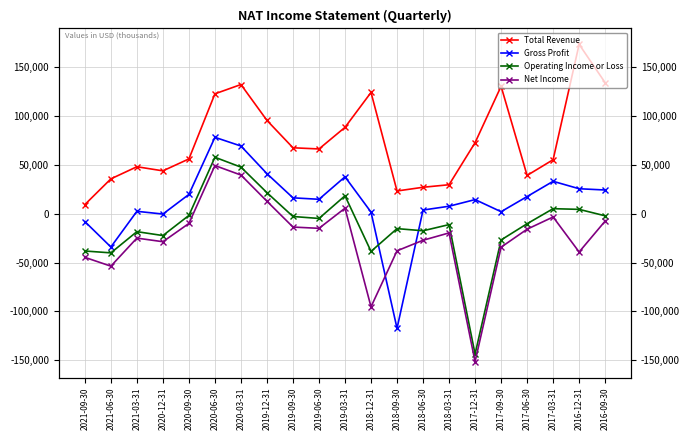

What is the difference between the maximum and minimum values in the Gross Profit series?

195400